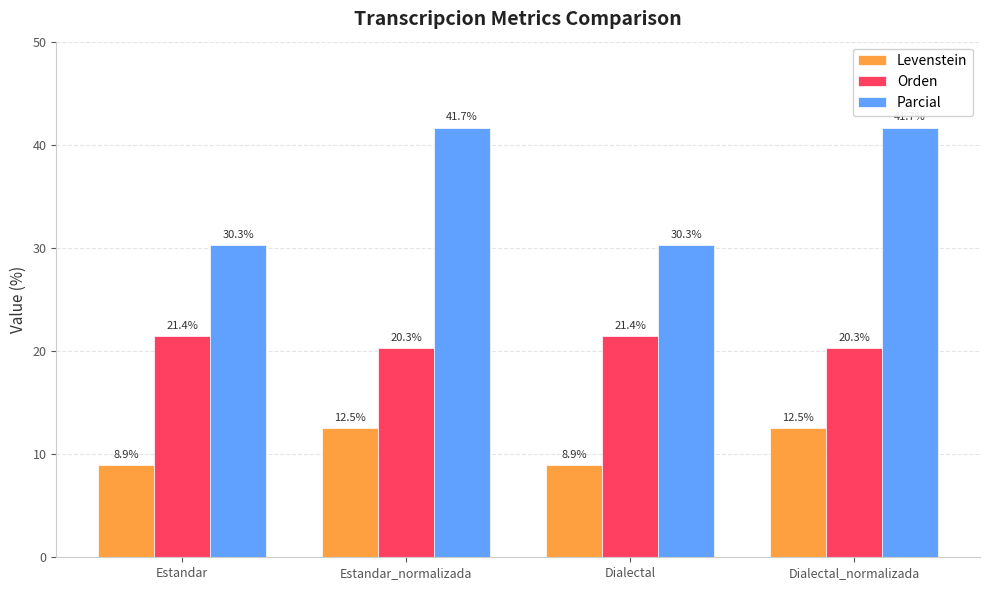

What are all the series names shown in the legend?

Levenstein, Orden, Parcial